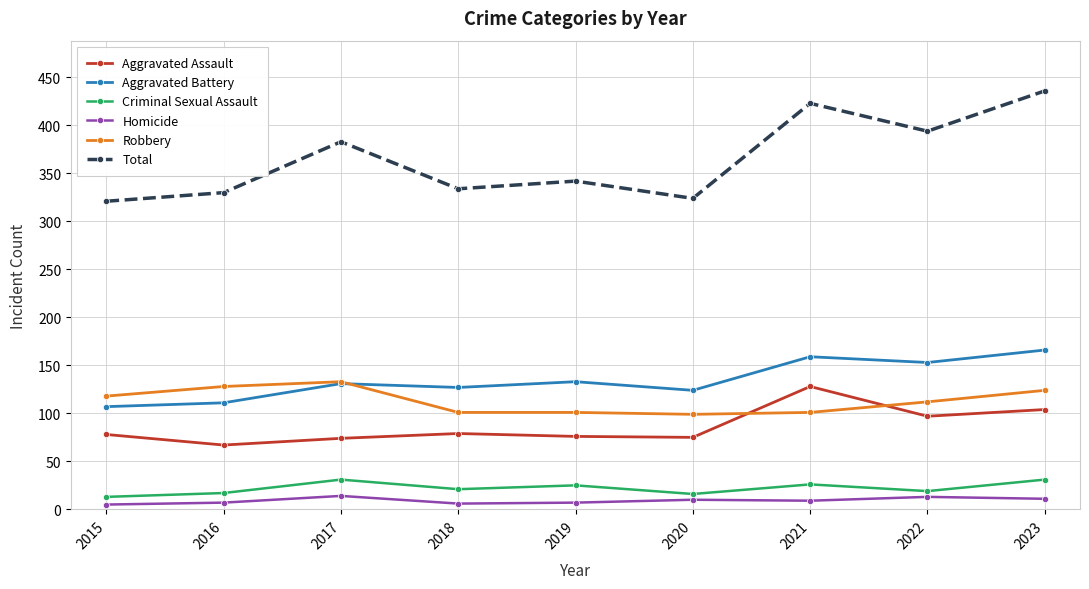

What is the spread (max minus min) of values at 2023?

425